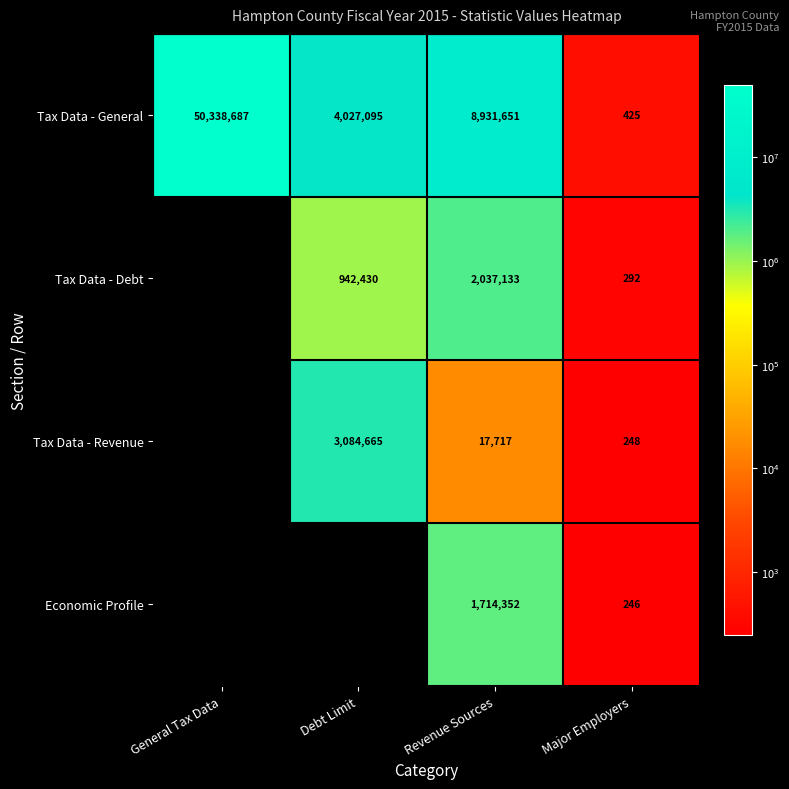

Count the number of data series in this chart.

4